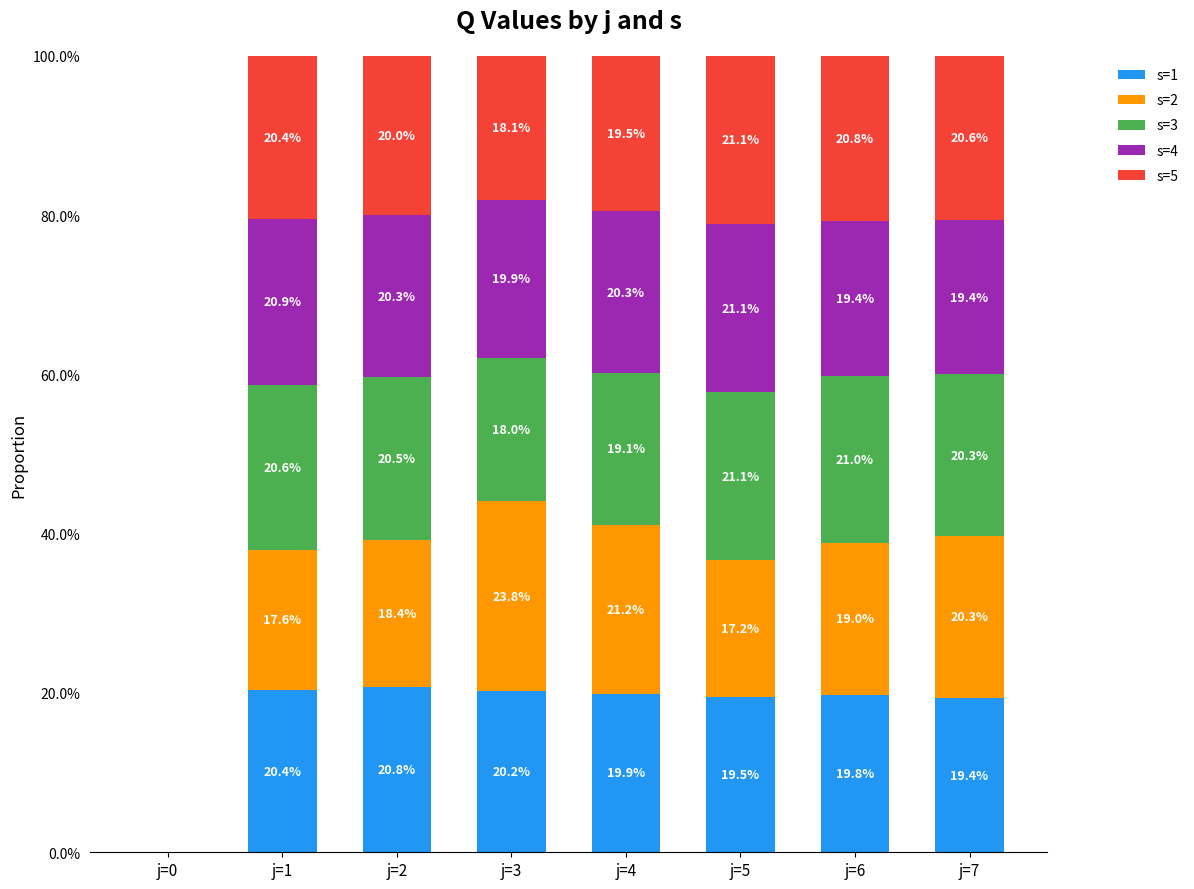

What is the total value across all series at j=3?

1.0